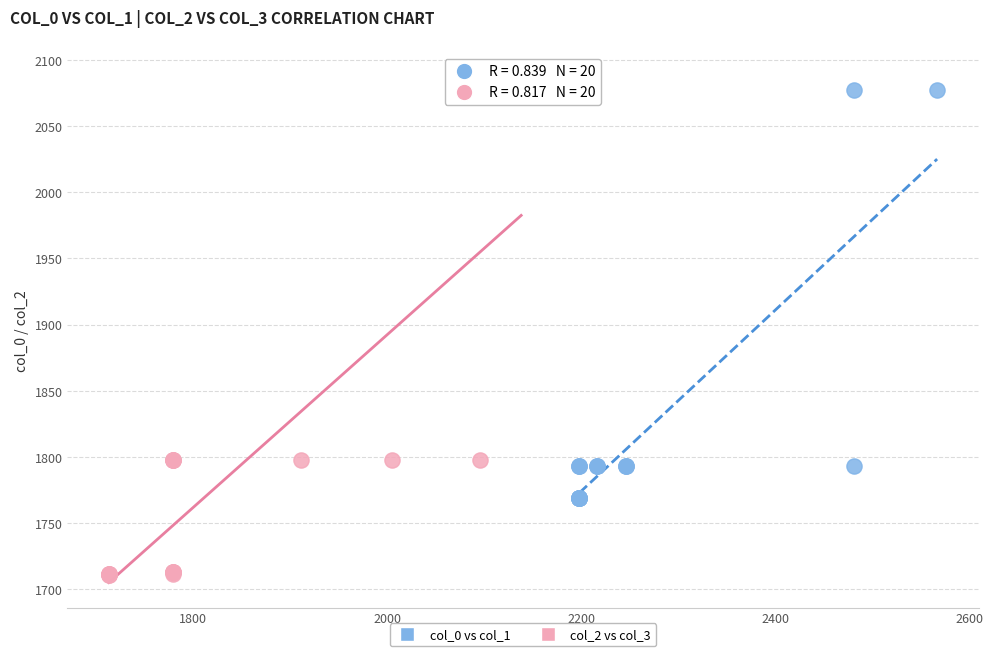

Which series contains the lowest Y value?

col_2 vs col_3